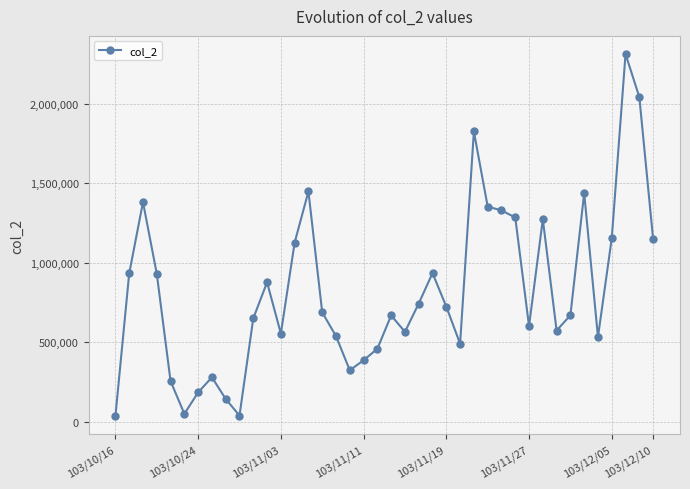

Is this an area chart (filled region under the line)?

No